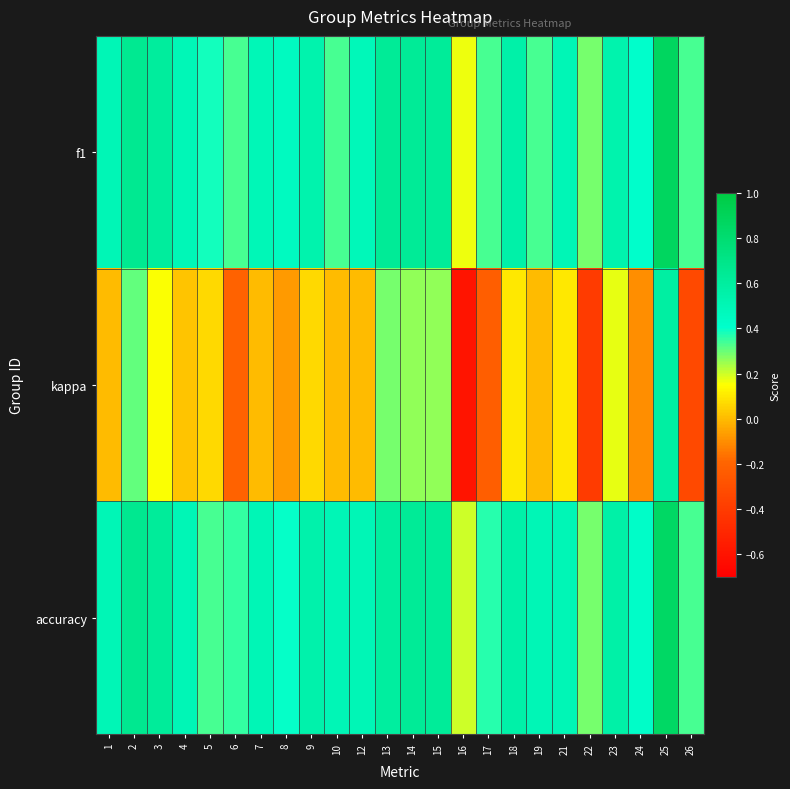

At how many categories does at least one series exceed 0?

24